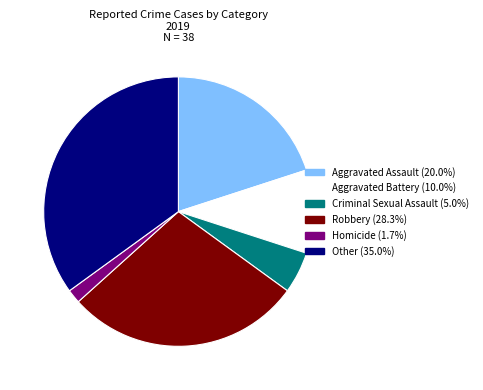

Is there any slice that represents more than half of the pie?

No